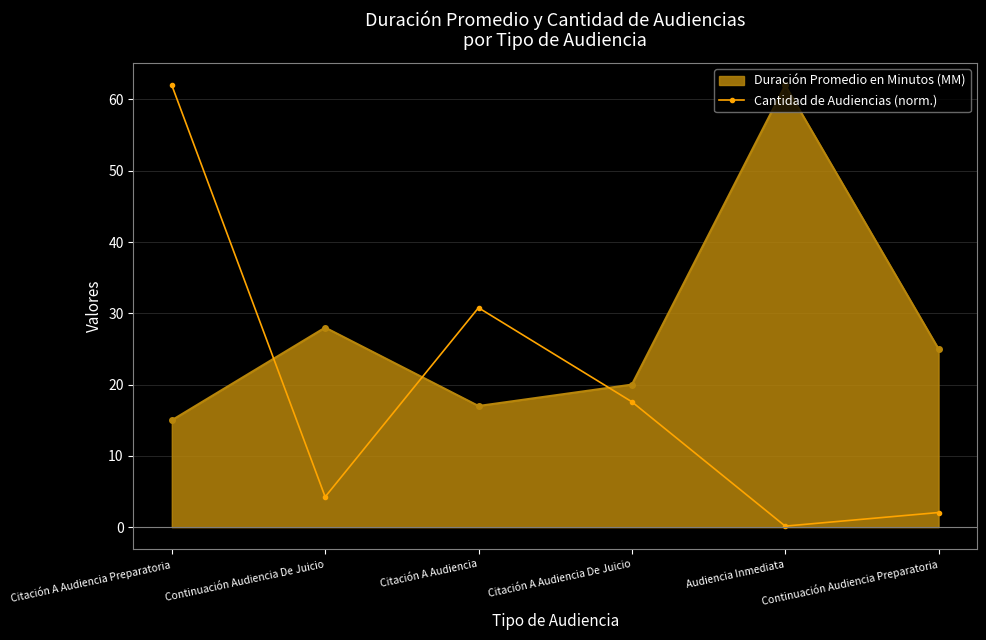

Read the Duración Promedio en Minutos (MM) value at Citación A Audiencia.

17.0